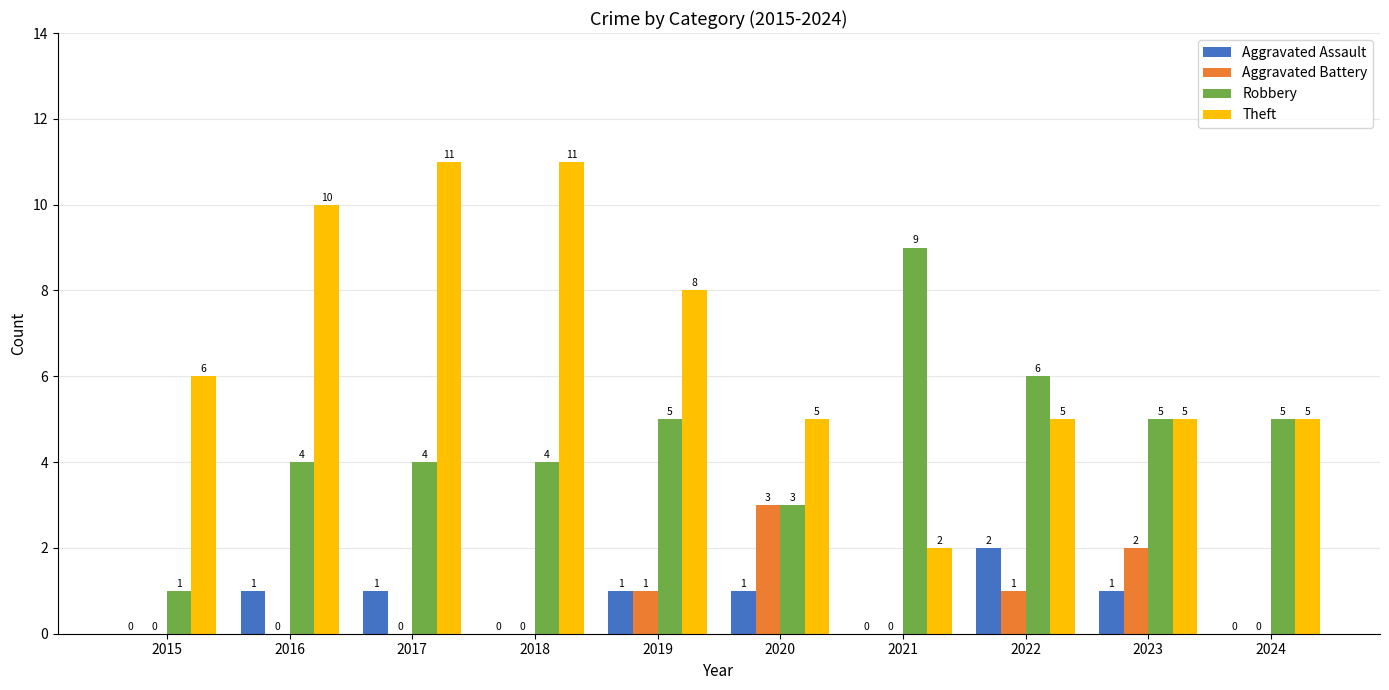

Which category has the highest value in the Aggravated Assault series?

2022